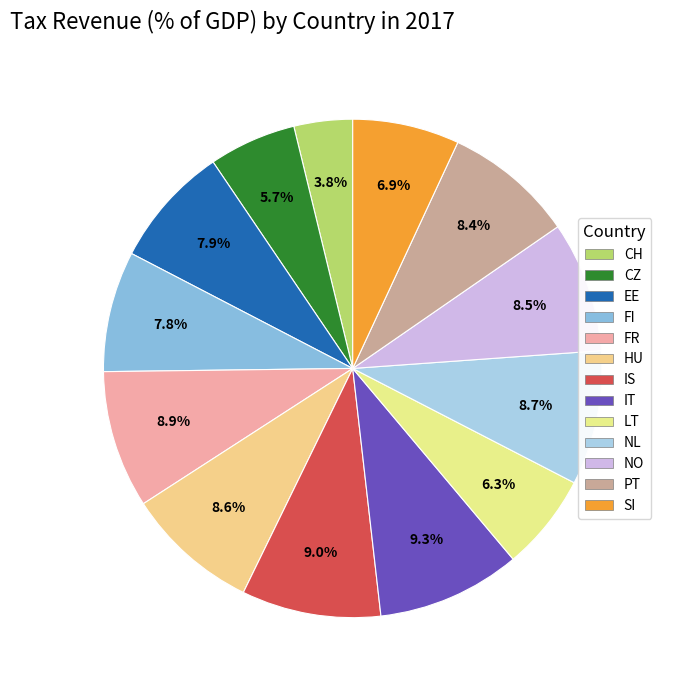

What percentage is the CH slice, to the nearest percent?

4%